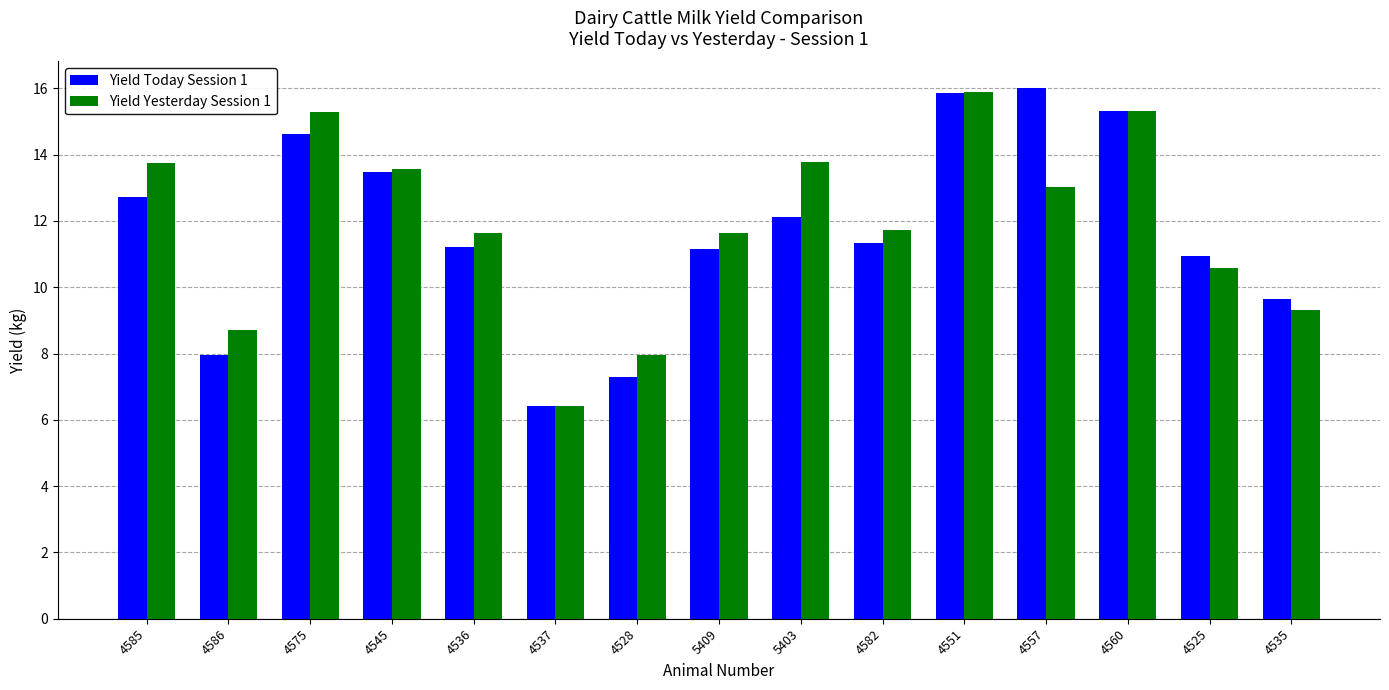

What are all the series names shown in the legend?

Yield Today Session 1, Yield Yesterday Session 1